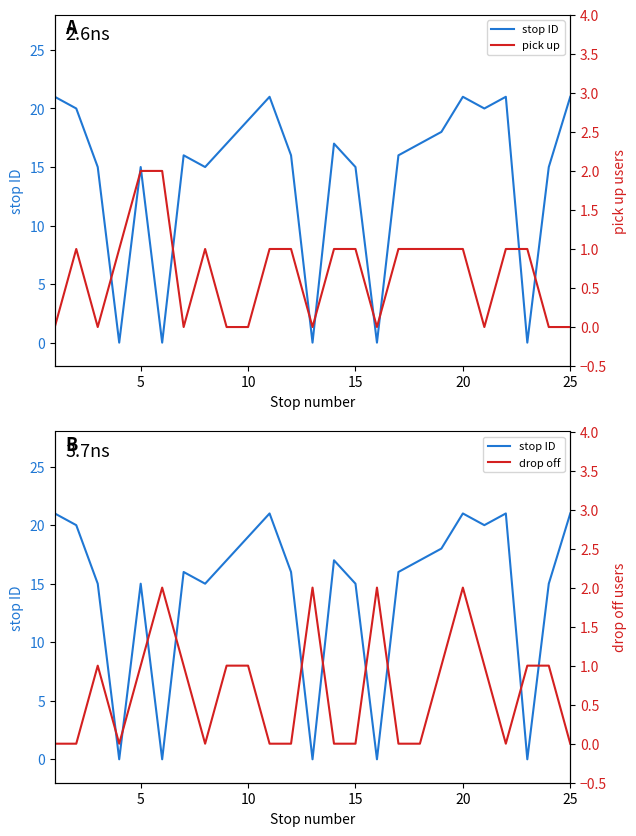

Which series ends up on top after the final intersection of pick up and drop off?

pick up